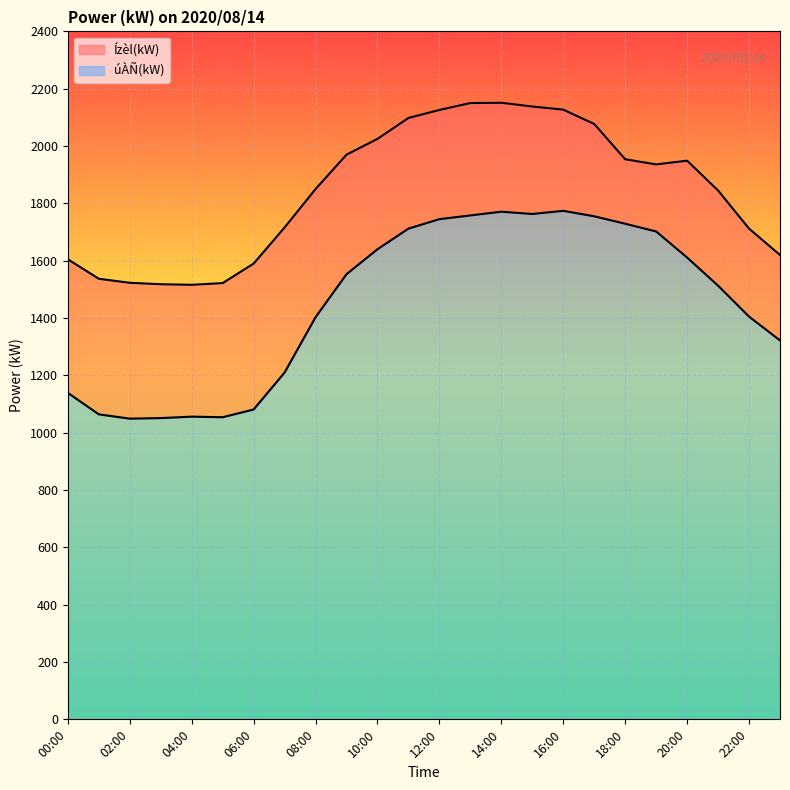

Where is Ízèl(kW) nearest to the value 1833?

21:00